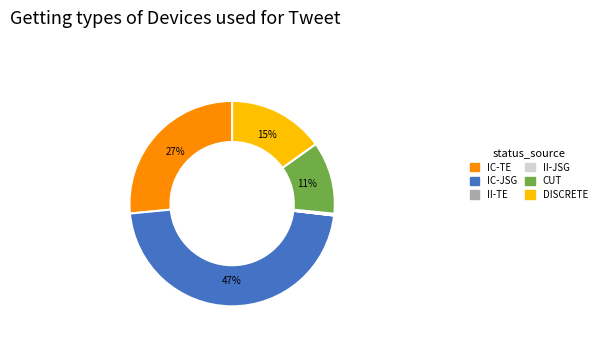

To the nearest percent, what percentage of the pie is CUT?

11%